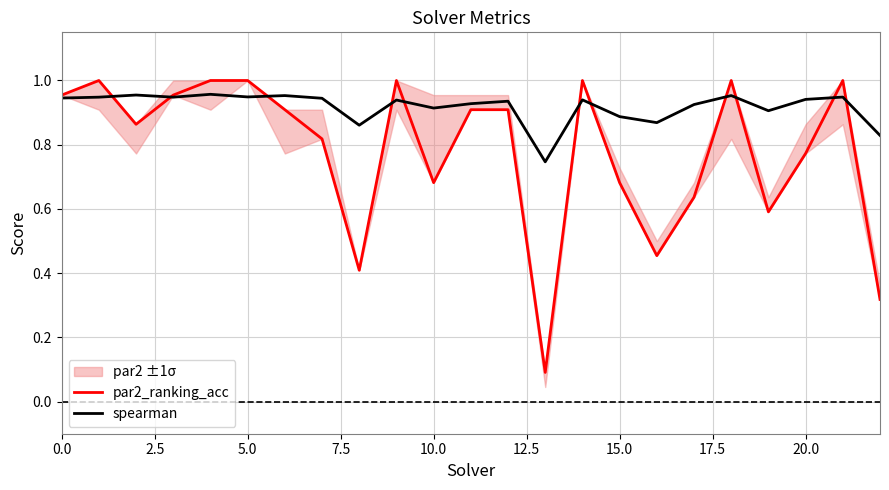

Which series has the largest total across all categories?

spearman